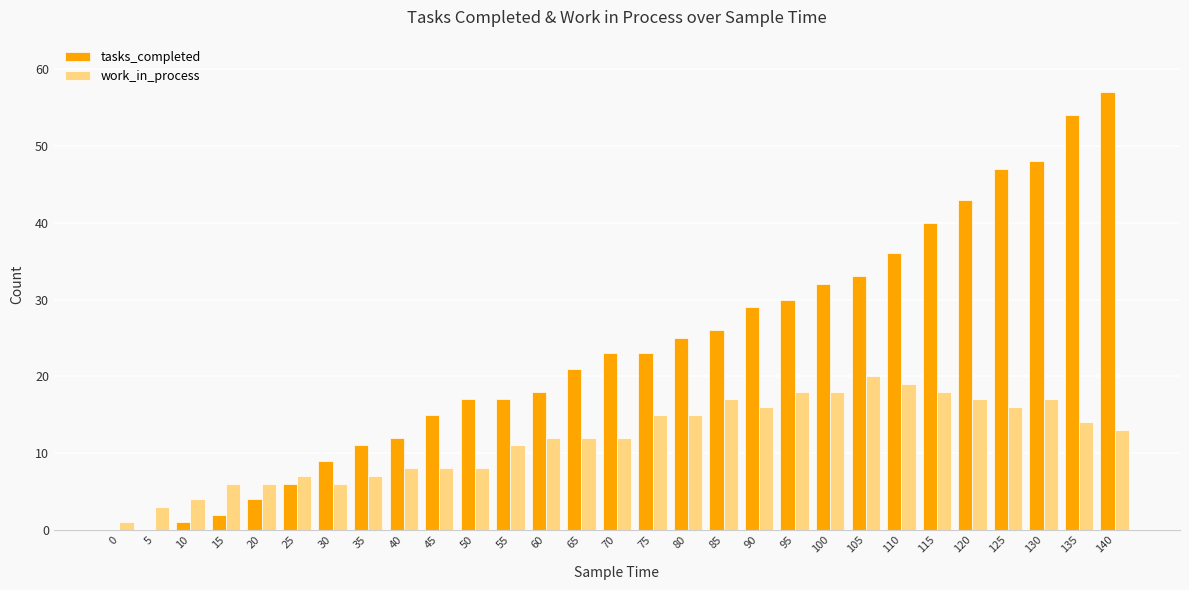

What is the greatest value displayed?

57